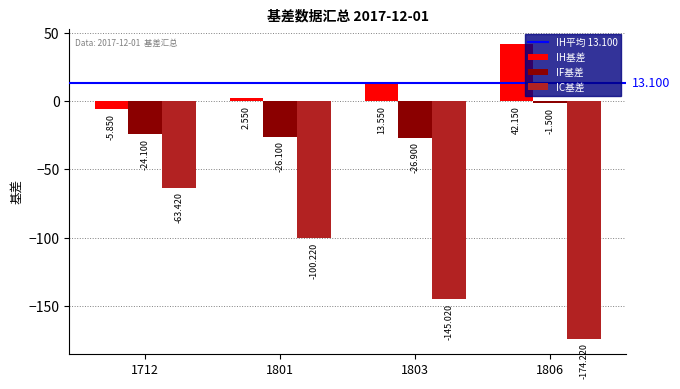

Which series has the largest total across all categories?

IH基差